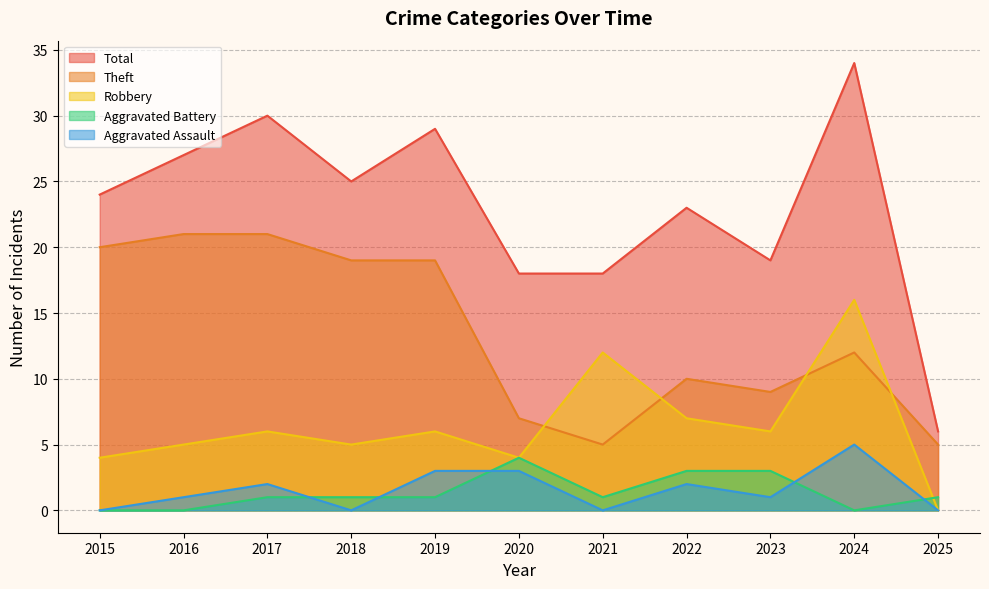

The value of Robbery at 2016 is 8. True or false?

False